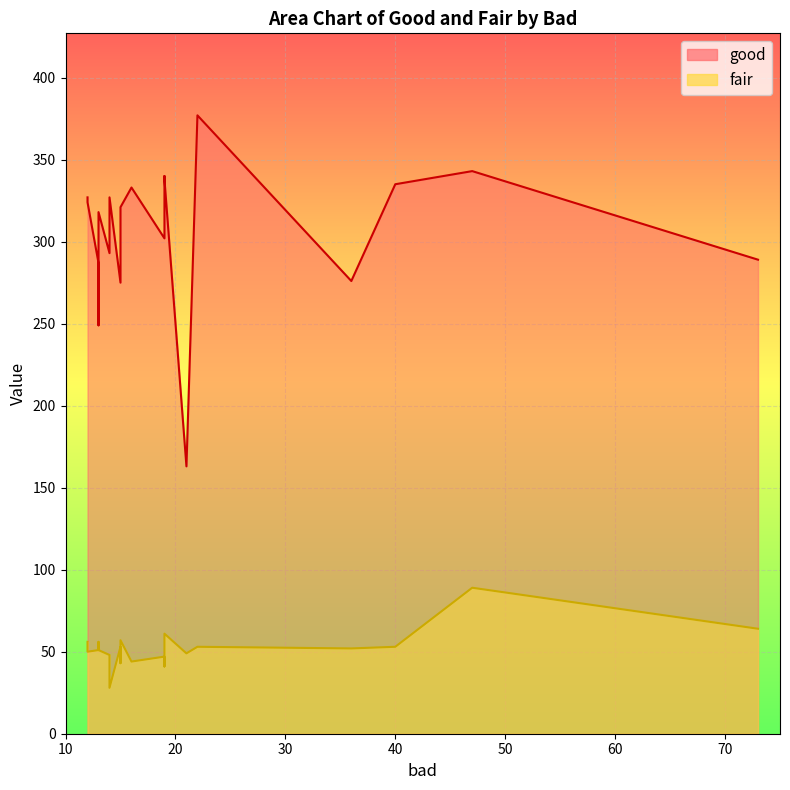

What is the sum of all fair values?

1046